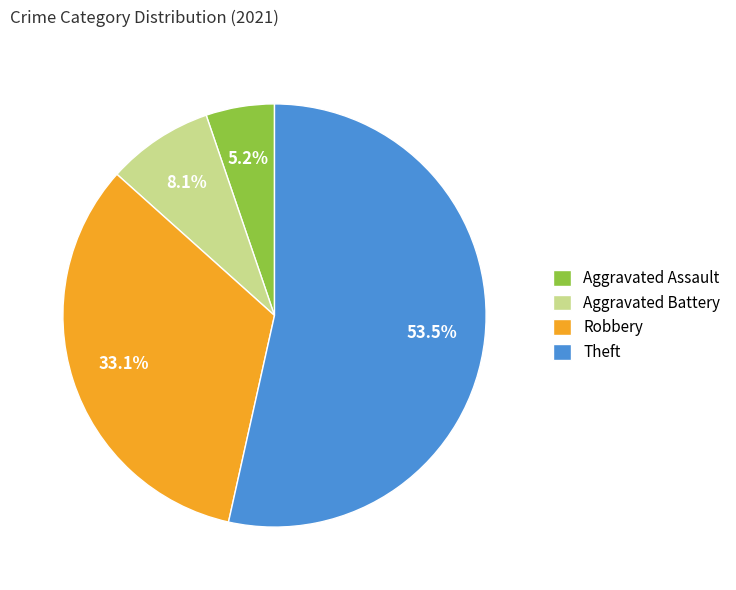

The Aggravated Assault slice represents 18% of the pie. True or false?

False